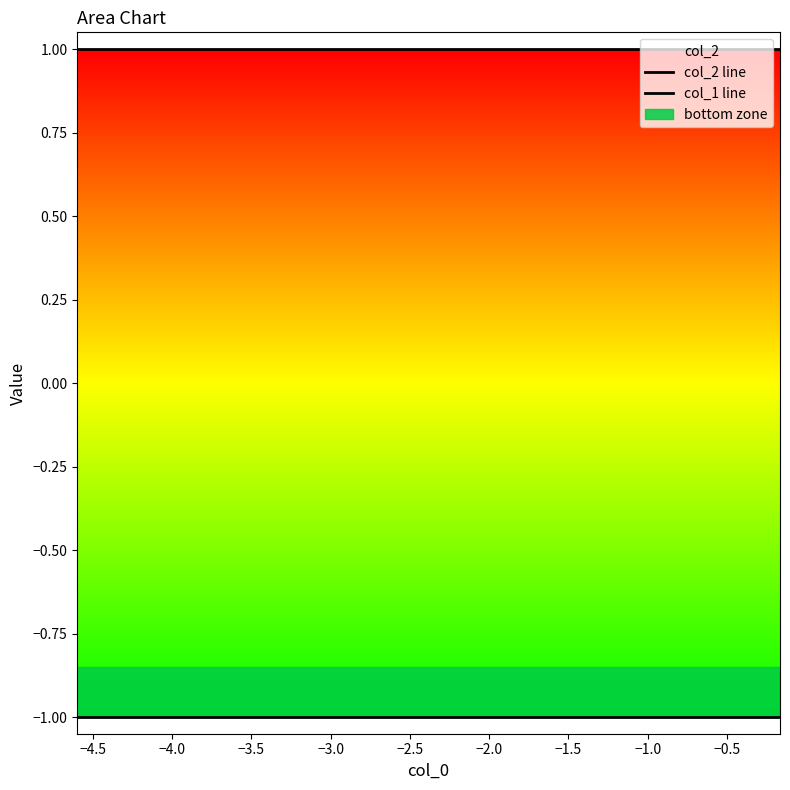

The col_1 line series shows -1 at −4.0. True or false?

False